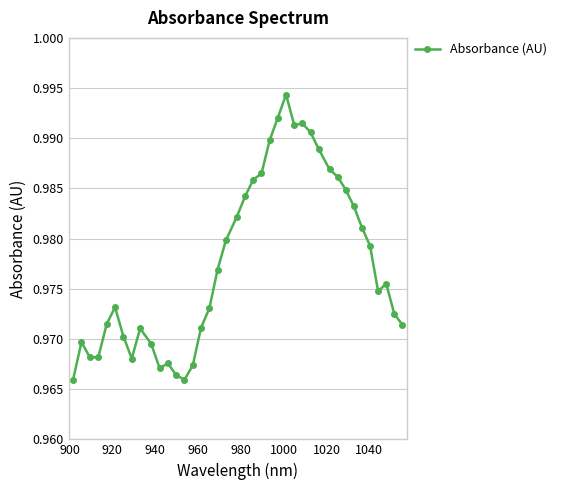

What is the sum of all values?

39.1